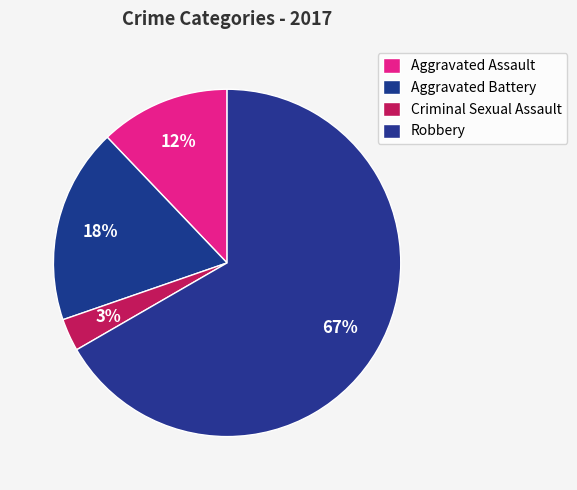

Which category accounts for the majority?

Robbery